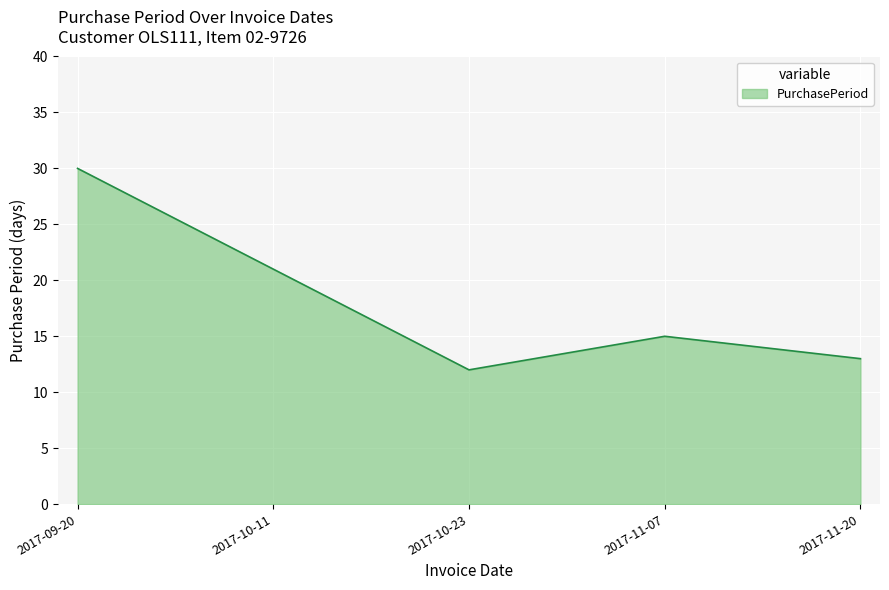

What is the sum of all values?

91